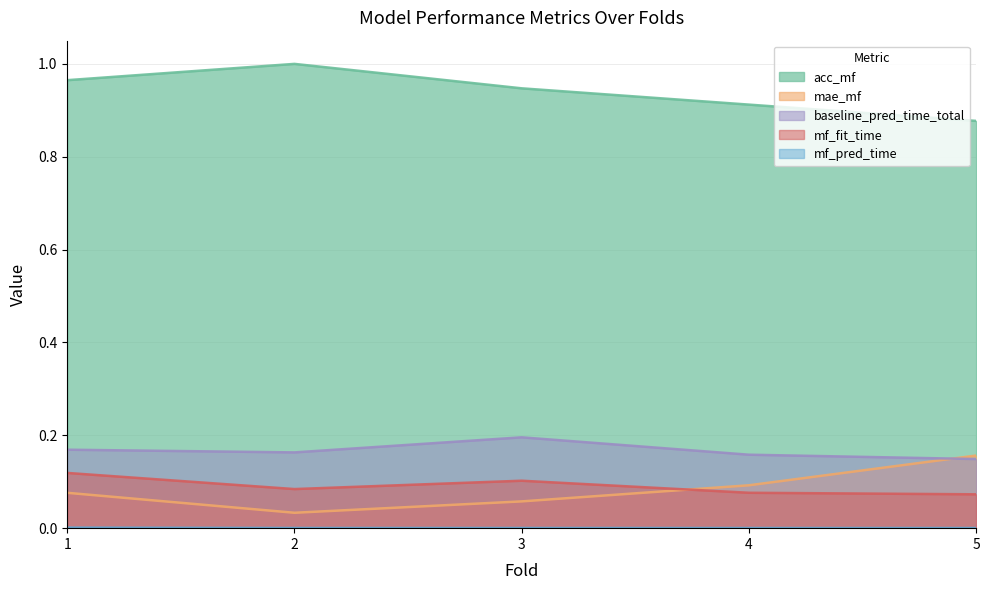

How many lines are shown in the chart?

5